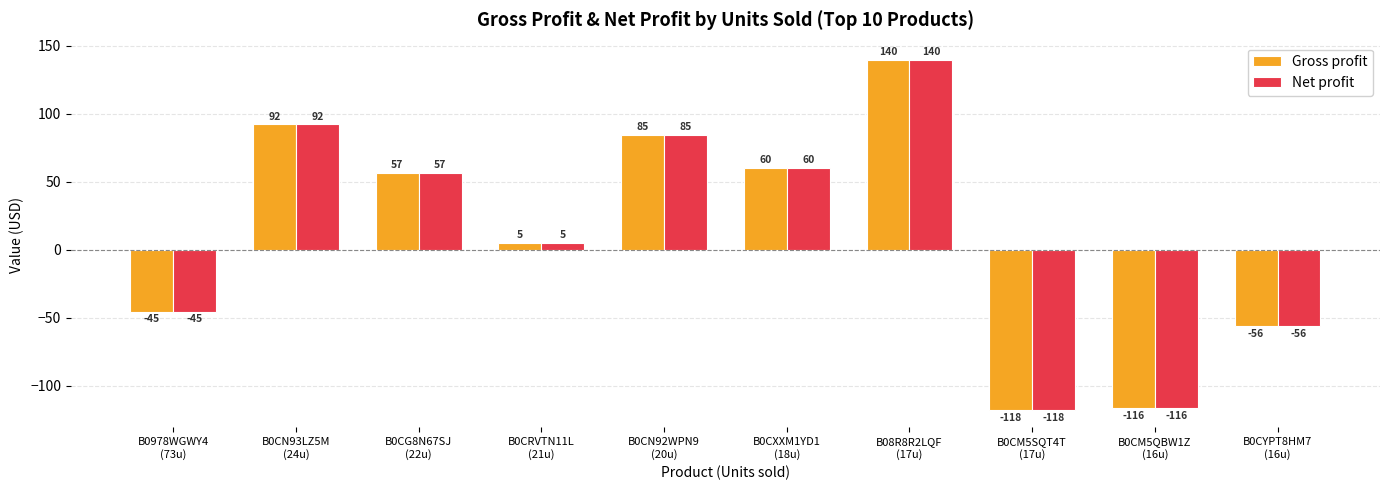

List the labels in order of Net profit value, smallest first.

B0CM5SQT4T
(17u), B0CM5QBW1Z
(16u), B0CYPT8HM7
(16u), B0978WGWY4
(73u), B0CRVTN11L
(21u), B0CG8N67SJ
(22u), B0CXXM1YD1
(18u), B0CN92WPN9
(20u), B0CN93LZ5M
(24u), B08R8R2LQF
(17u)